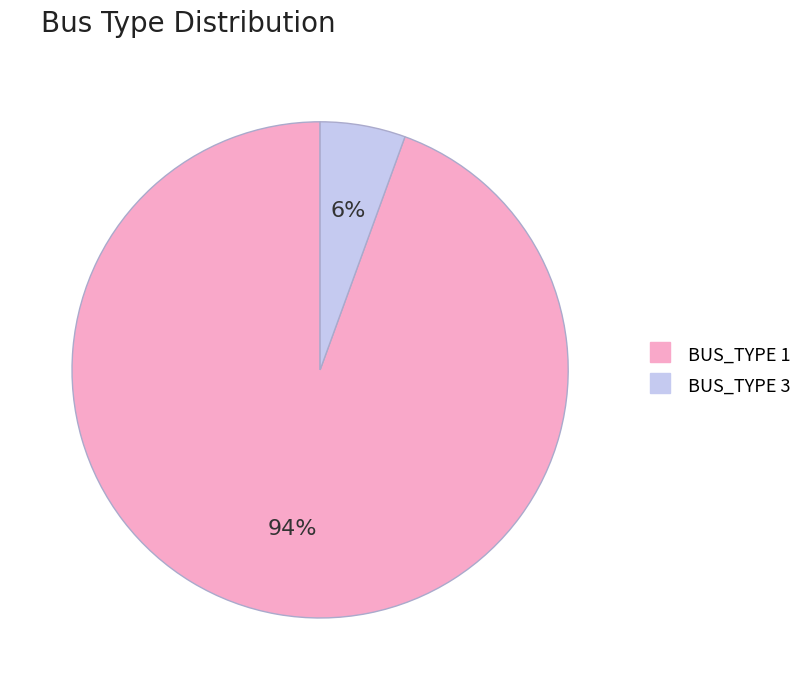

Between BUS_TYPE 3 and BUS_TYPE 1, which is larger?

BUS_TYPE 1